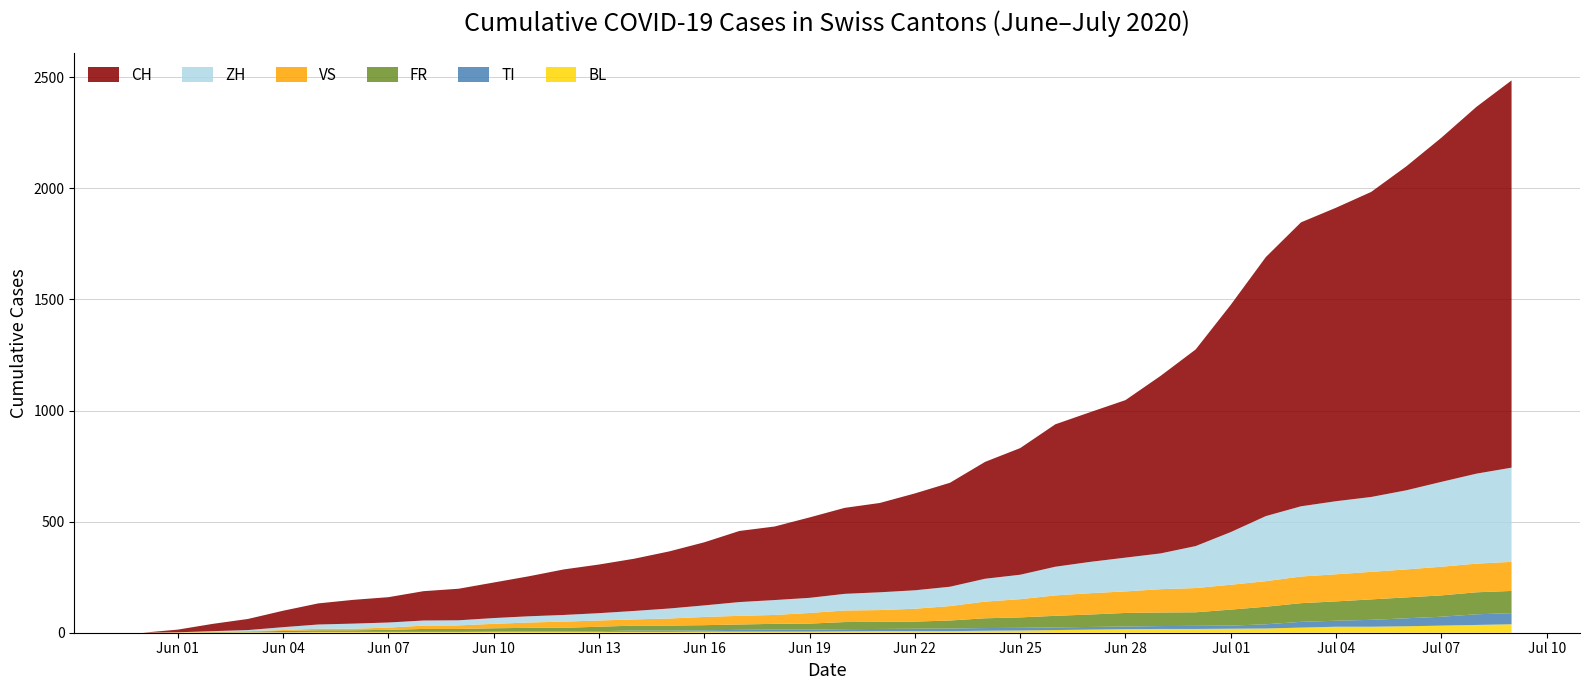

Reading left to right, extract all data points from this chart.

CH: 0	12	33	50	74	95	107	114	132	142	160	180	205	219	235	257	284	320	331	362	387	402	436	468	526	570	641	674	709	799	885	1023	1166	1278	1321	1373	1458	1549	1651	1743
ZH: 0	0	2	5	13	19	23	23	23	23	26	28	30	33	38	45	52	62	67	68	75	80	83	87	103	110	129	141	152	161	189	237	293	316	329	337	356	382	405	424
VS: 0	1	2	2	4	7	7	10	15	16	20	24	28	28	28	32	37	39	40	48	52	53	58	65	75	82	92	96	97	105	109	112	115	120	122	124	126	129	129	131
FR: 0	0	2	3	5	7	7	9	13	13	15	16	16	20	22	22	23	24	26	27	32	32	32	36	44	47	52	56	61	61	61	72	79	84	87	92	94	96	99	100
BL: 0	1	1	2	2	3	3	3	3	3	4	4	4	4	4	4	5	5	5	5	6	7	7	7	9	10	12	14	16	17	17	18	19	23	27	27	29	32	35	38
TI: 0	0	0	0	1	1	1	1	1	1	1	2	2	3	6	6	6	8	9	9	10	10	11	12	12	12	12	12	12	13	14	14	19	26	27	31	36	40	48	50